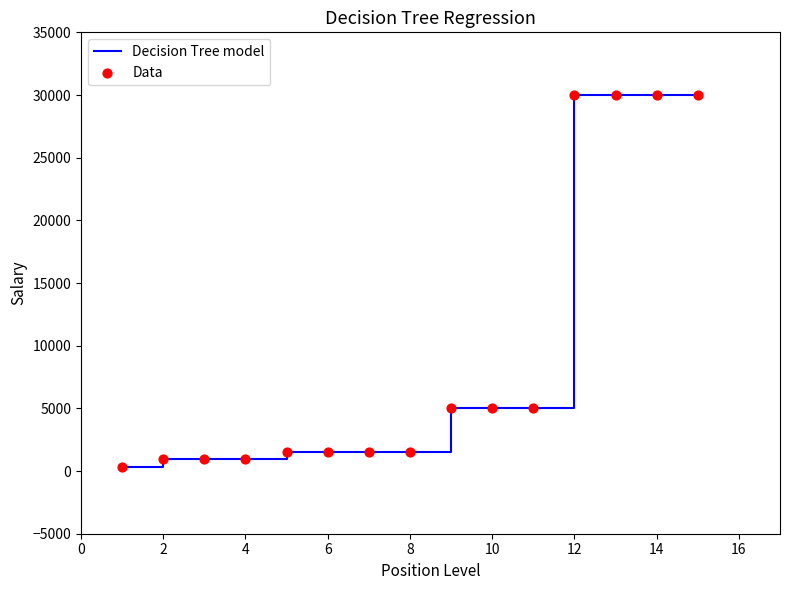

What is the greatest value displayed?

30000